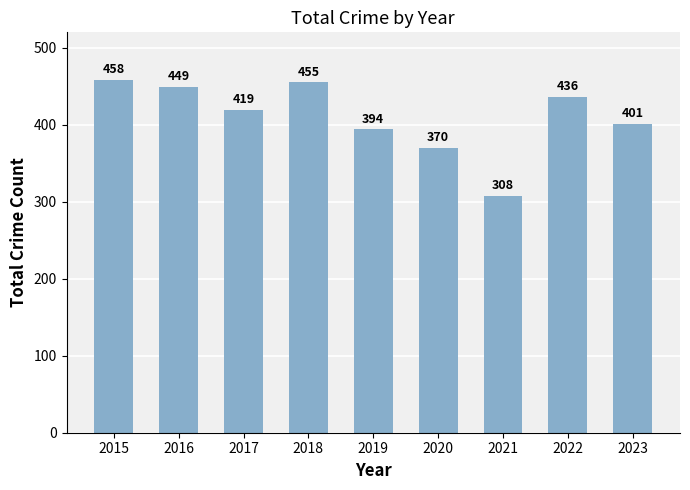

Read the value at 2020, to the nearest 50.

350